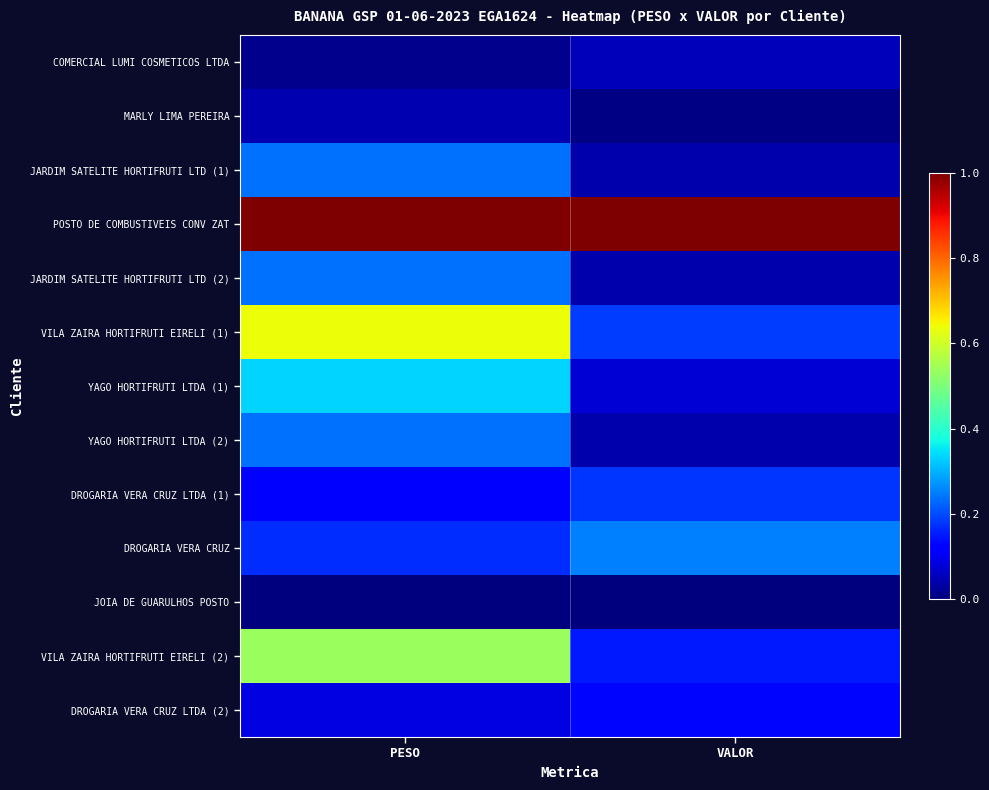

Which series has the largest total across all categories?

POSTO DE COMBUSTIVEIS CONV ZAT